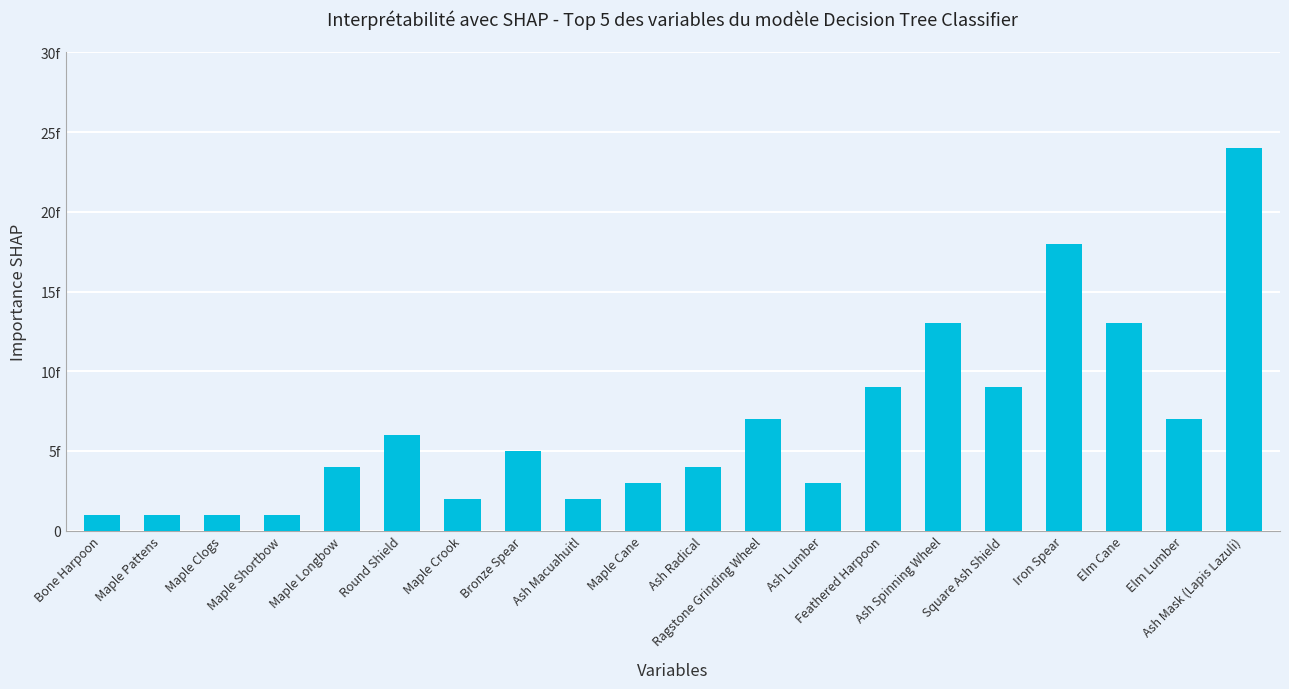

What is the smallest value displayed?

1